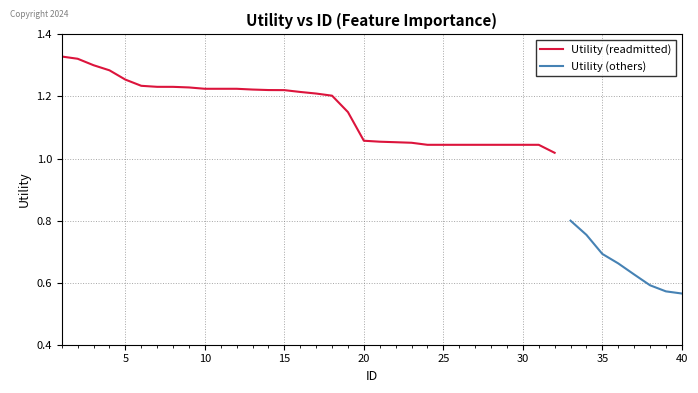

Read the value at 18.

1.2